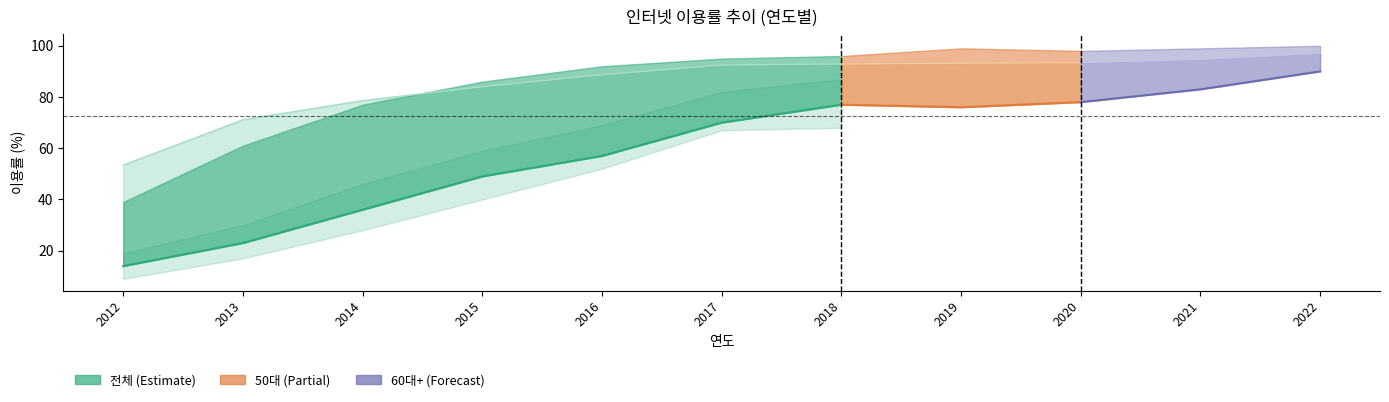

True or false: 60대+ and 60대+ 남성 intersect in this chart.

False